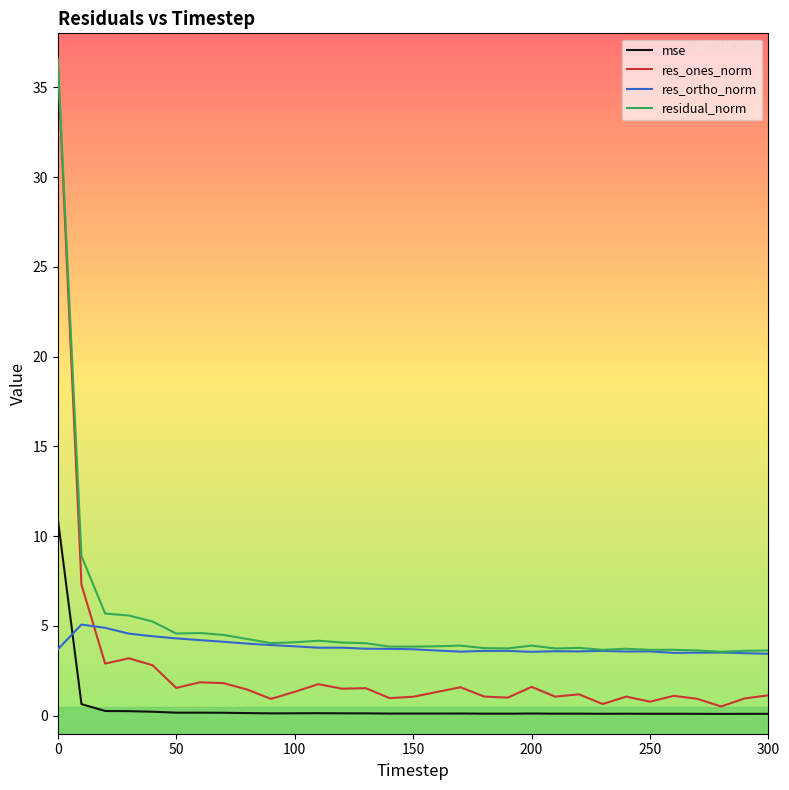

Rank the series by their average value, from highest to lowest.

residual_norm, res_ortho_norm, res_ones_norm, mse